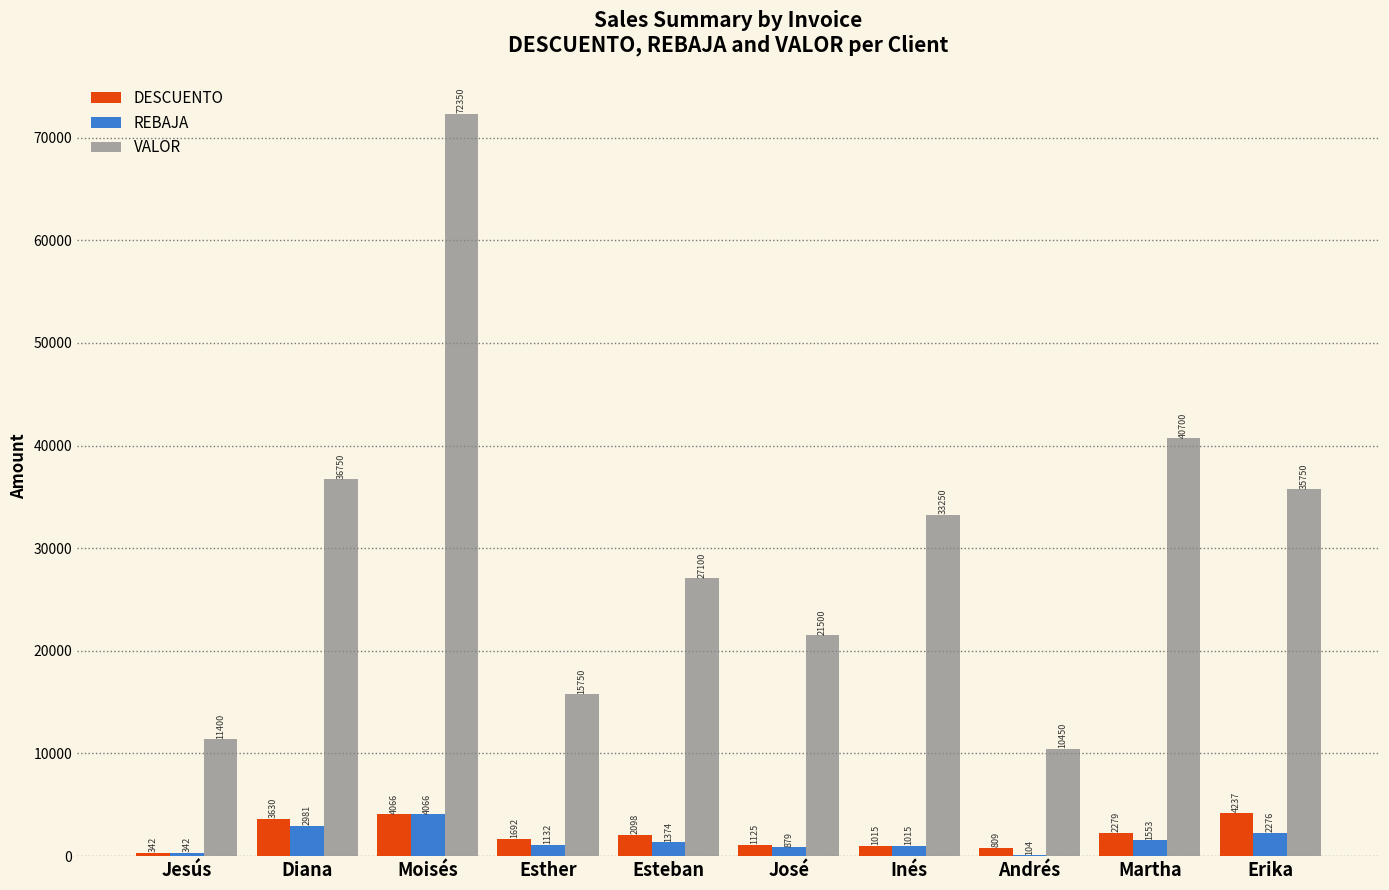

Between Diana and José, which series saw the biggest shift?

VALOR